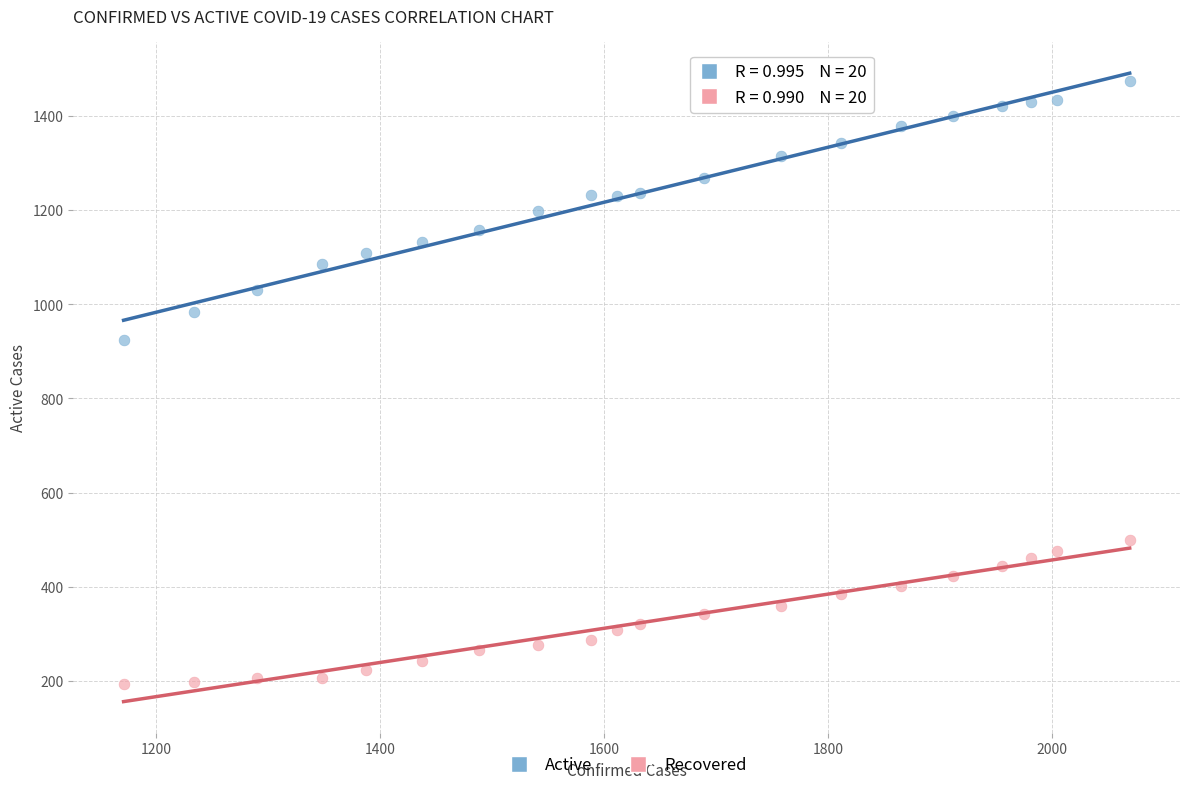

Which series reaches the maximum Y coordinate?

Active